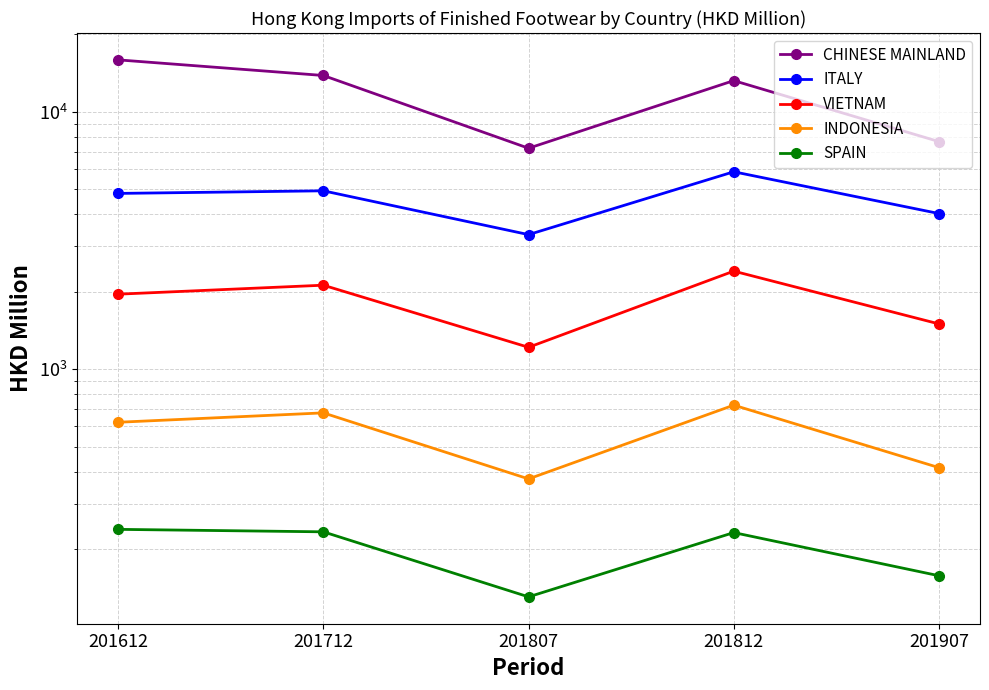

The VIETNAM series shows 1215.7 at 201807. True or false?

True